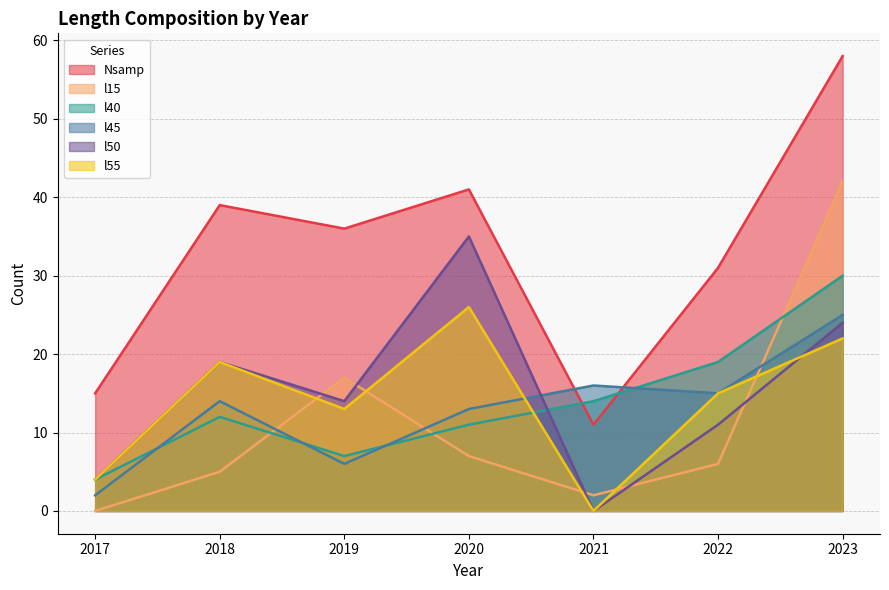

Where do l15 and l45 first cross each other?

2018 and 2019